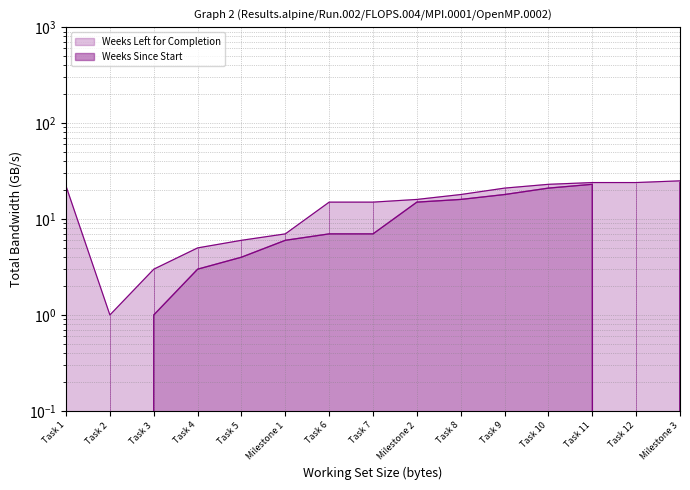

True or false: the data shows 34 at Task 11.

False